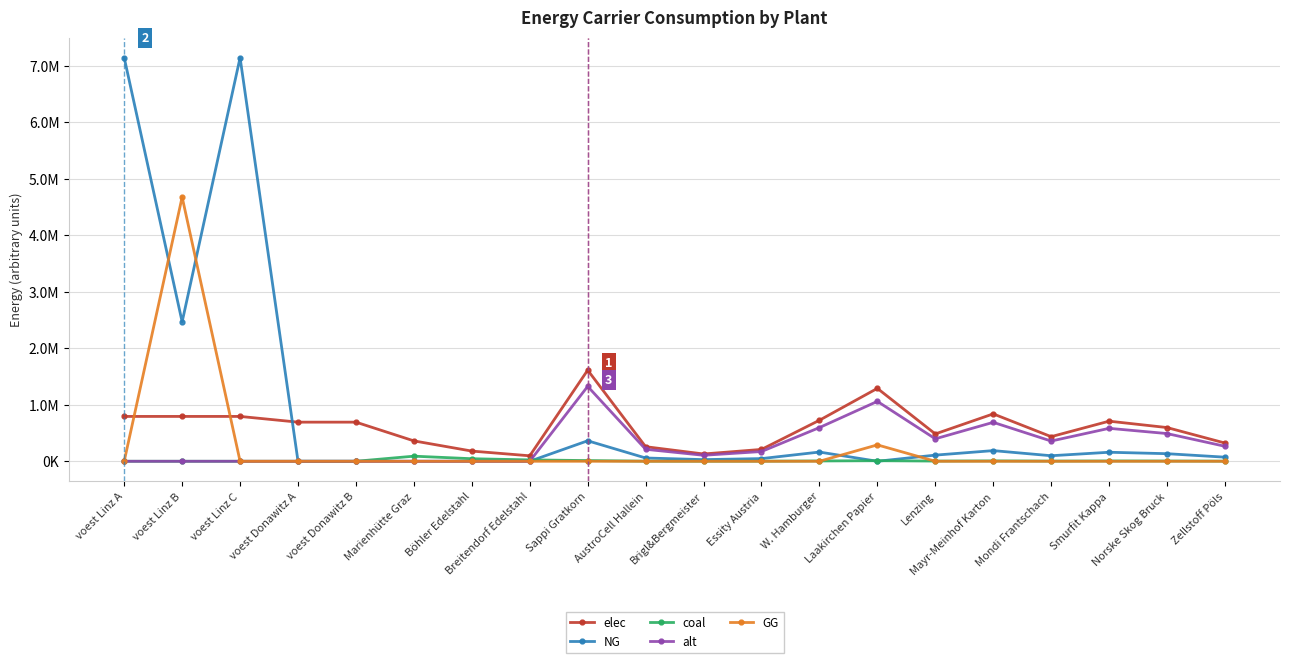

Where does the NG series first go above 97913?

voest Linz A